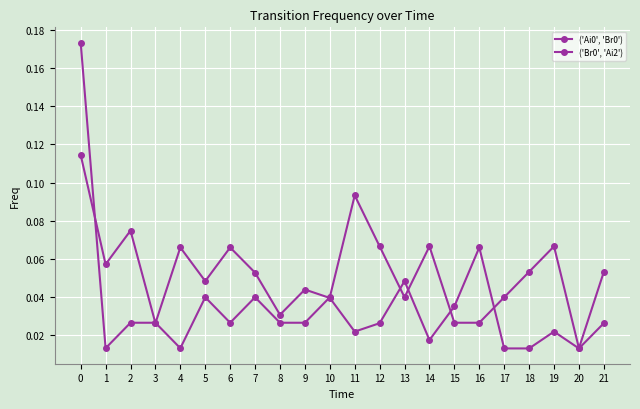

Reading right to left, list all the values displayed in this chart.

('Ai0', 'Br0'): 0.1	0.0	0.1	0.1	0.0	0.0	0.0	0.1	0.0	0.1	0.1	0.0	0.0	0.0	0.0	0.0	0.0	0.0	0.0	0.0	0.0	0.2
('Br0', 'Ai2'): 0.0	0.0	0.0	0.0	0.0	0.1	0.0	0.0	0.0	0.0	0.0	0.0	0.0	0.0	0.1	0.1	0.0	0.1	0.0	0.1	0.1	0.1